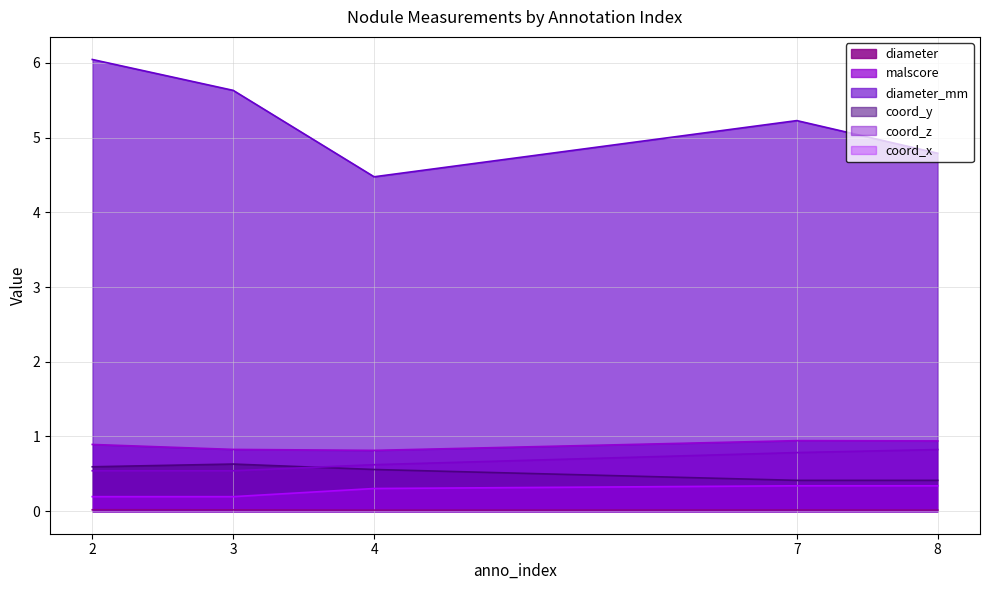

Reading left to right, list all the values displayed in this chart.

diameter: 2=0.0	3=0.0	4=0.0	7=0.0	8=0.0
malscore: 2=0.9	3=0.8	4=0.8	7=0.9	8=0.9
diameter_mm: 2=6.0	3=5.6	4=4.5	7=5.2	8=4.8
coord_y: 2=0.6	3=0.6	4=0.6	7=0.4	8=0.4
coord_z: 2=0.5	3=0.5	4=0.6	7=0.8	8=0.8
coord_x: 2=0.2	3=0.2	4=0.3	7=0.3	8=0.3